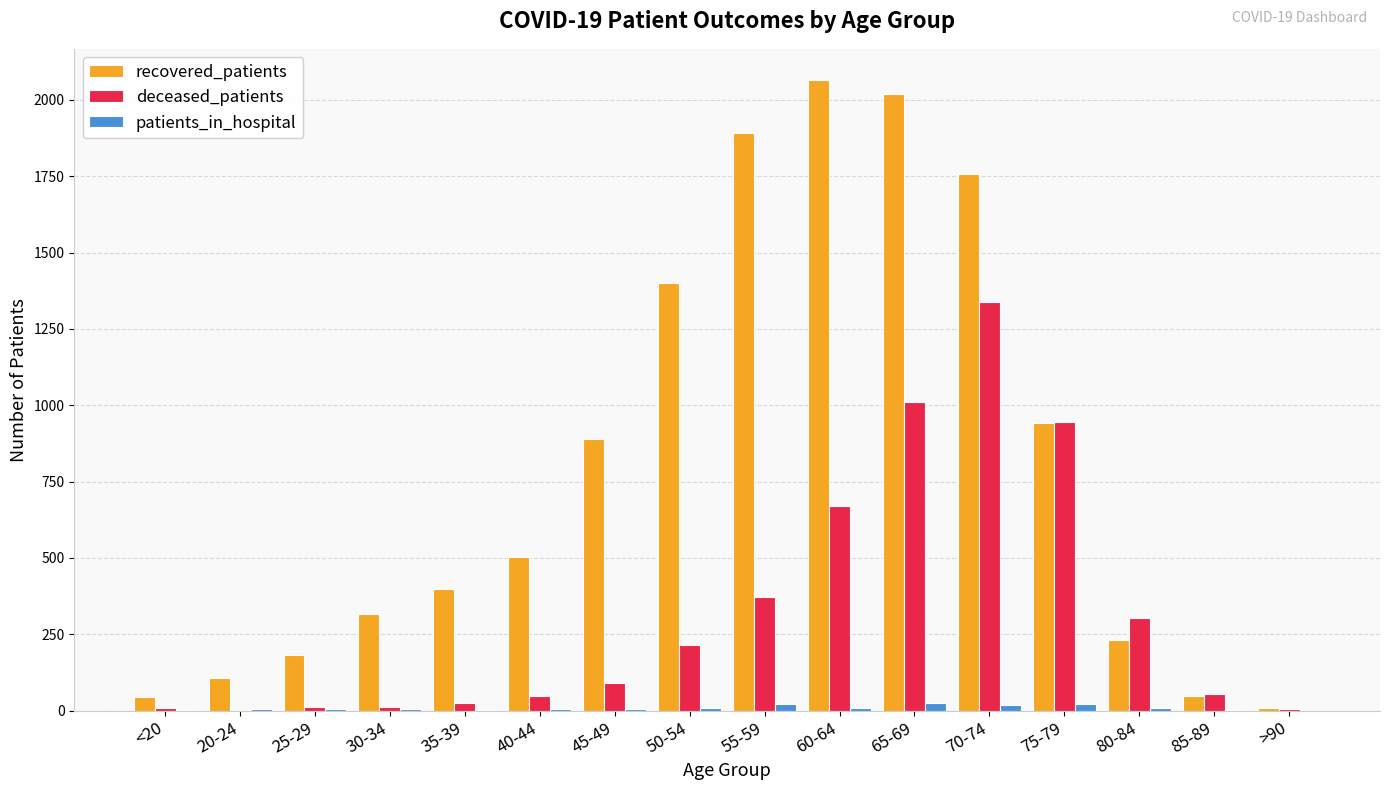

How many distinct data groups are displayed?

3